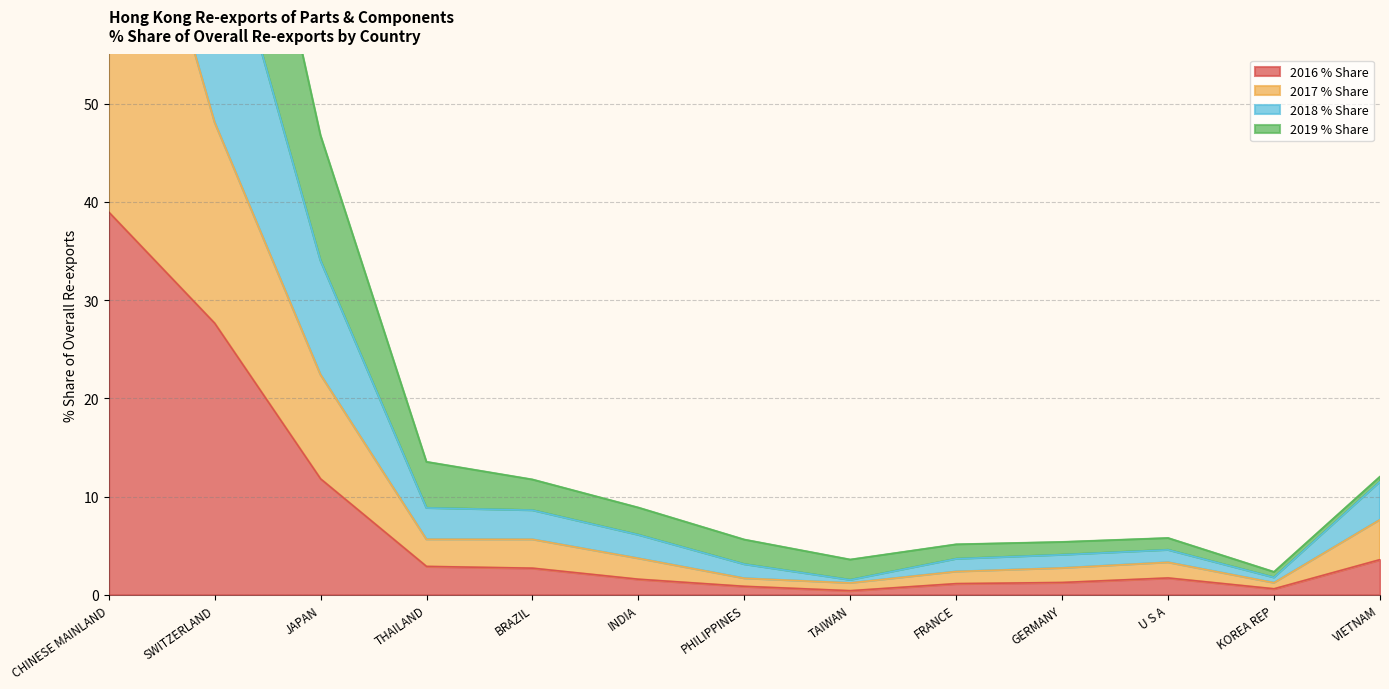

At how many categories does at least one series exceed 71?

2